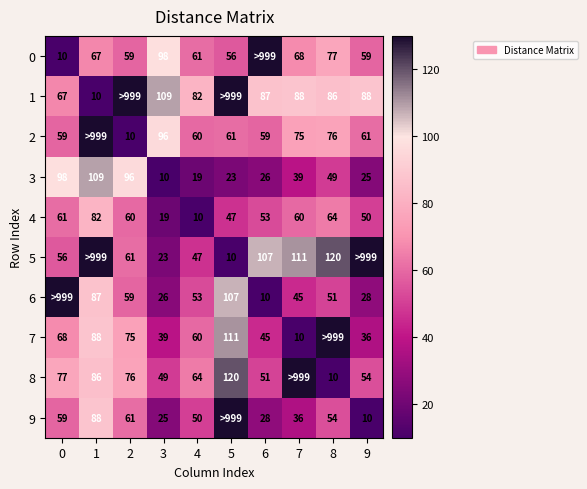

Is the value of 4 at 0 greater than the value of 7 at 6?

Yes